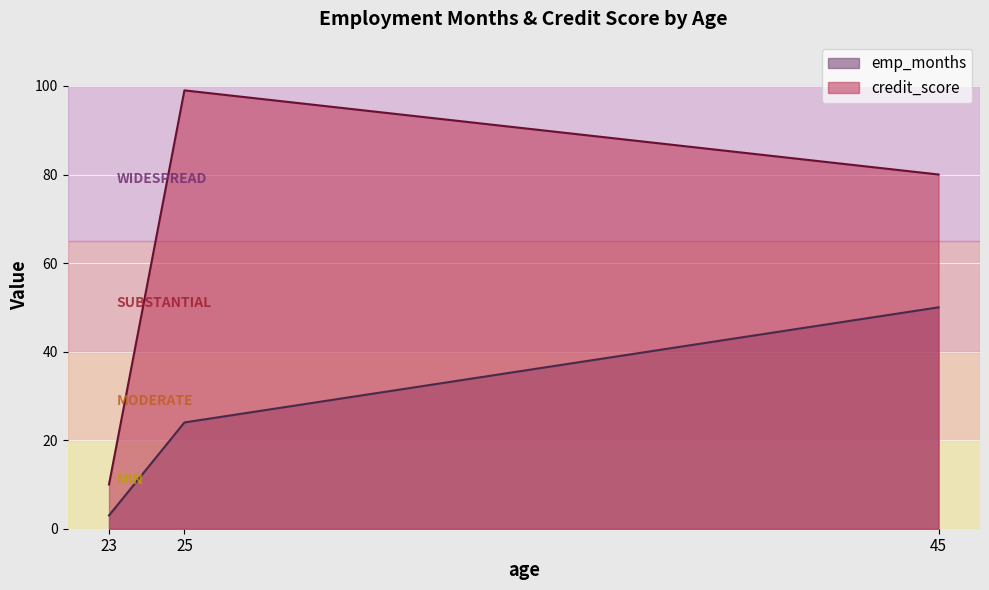

Between 45 and 25, which is larger?

45